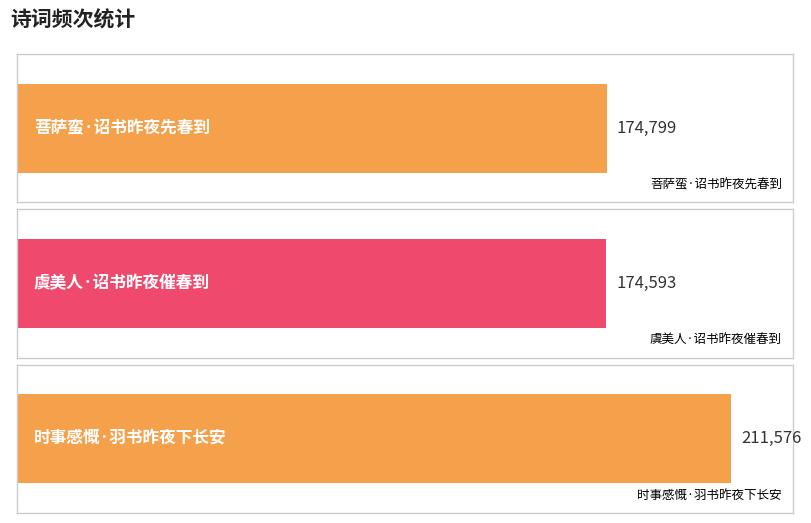

What is the difference between the values at 时事感慨·羽书昨夜下长安 and 菩萨蛮·诏书昨夜先春到?

36777